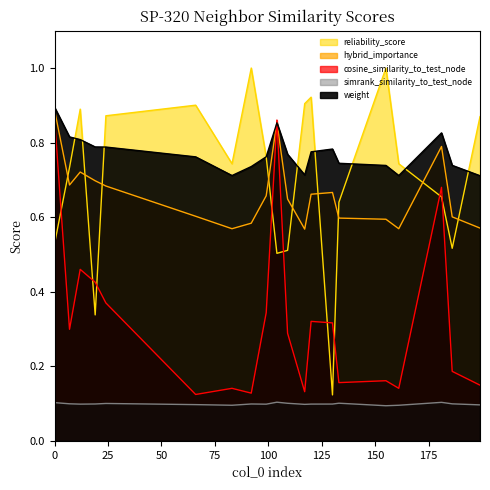

True or false: reliability_score has a value of 1.0 at 155.

True